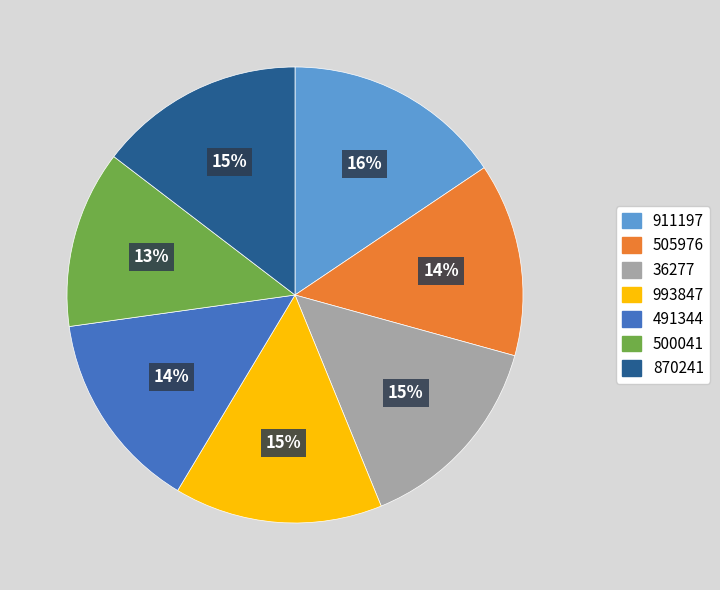

True or false: 505976 accounts for 14% of the total.

True